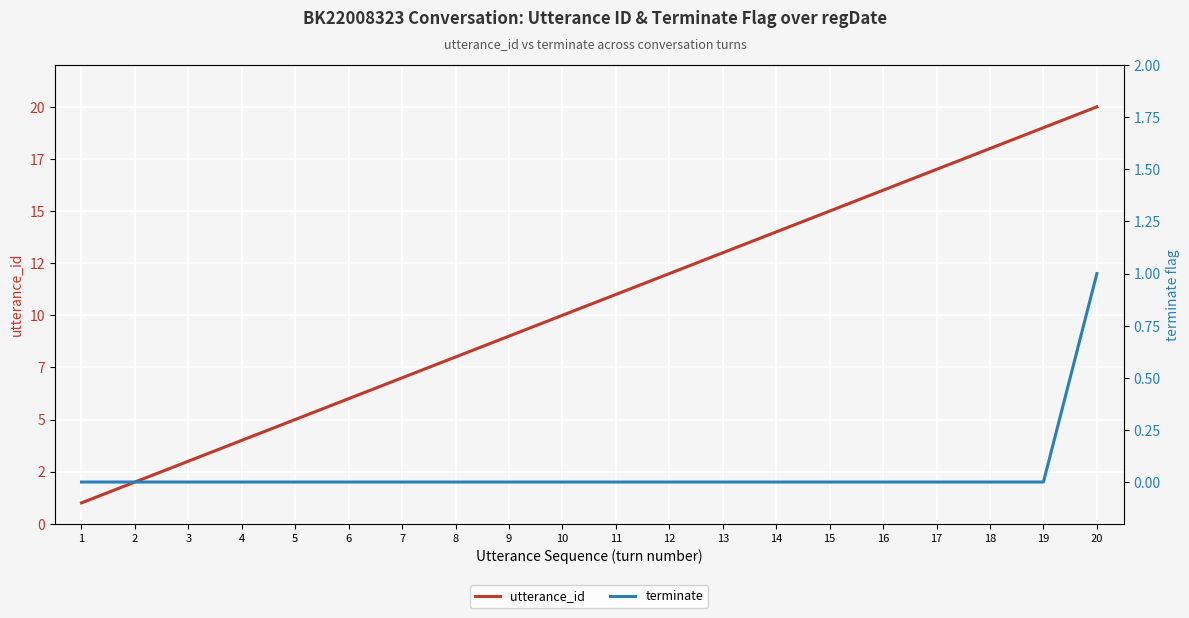

What are all the series names shown in the legend?

utterance_id, terminate